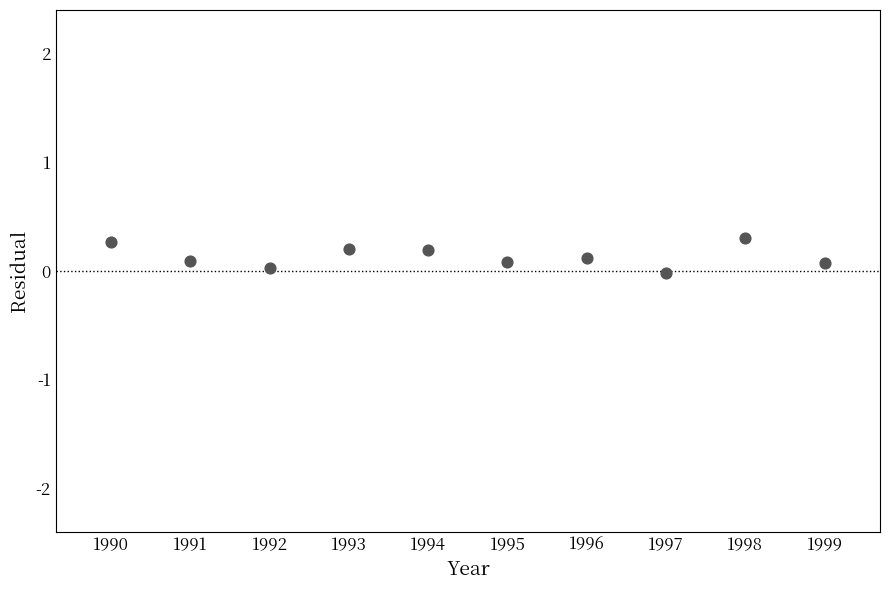

What is the range of Y values (max minus min)?

0.3